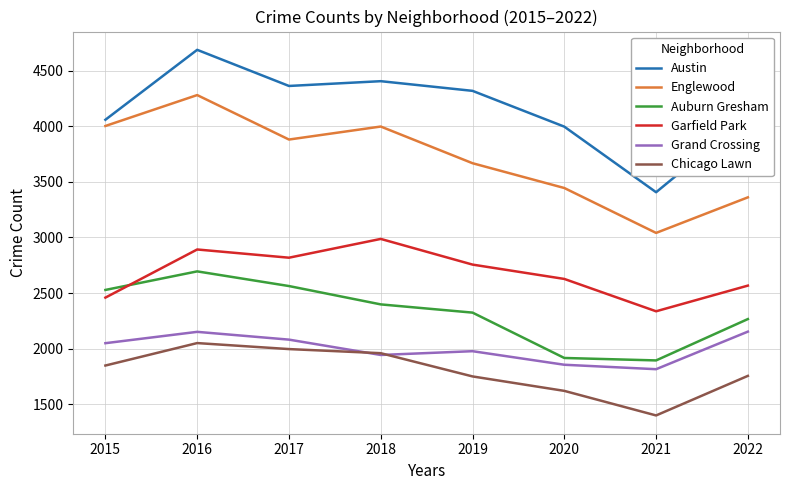

True or false: Chicago Lawn has more than 2 points higher than both neighbors.

False